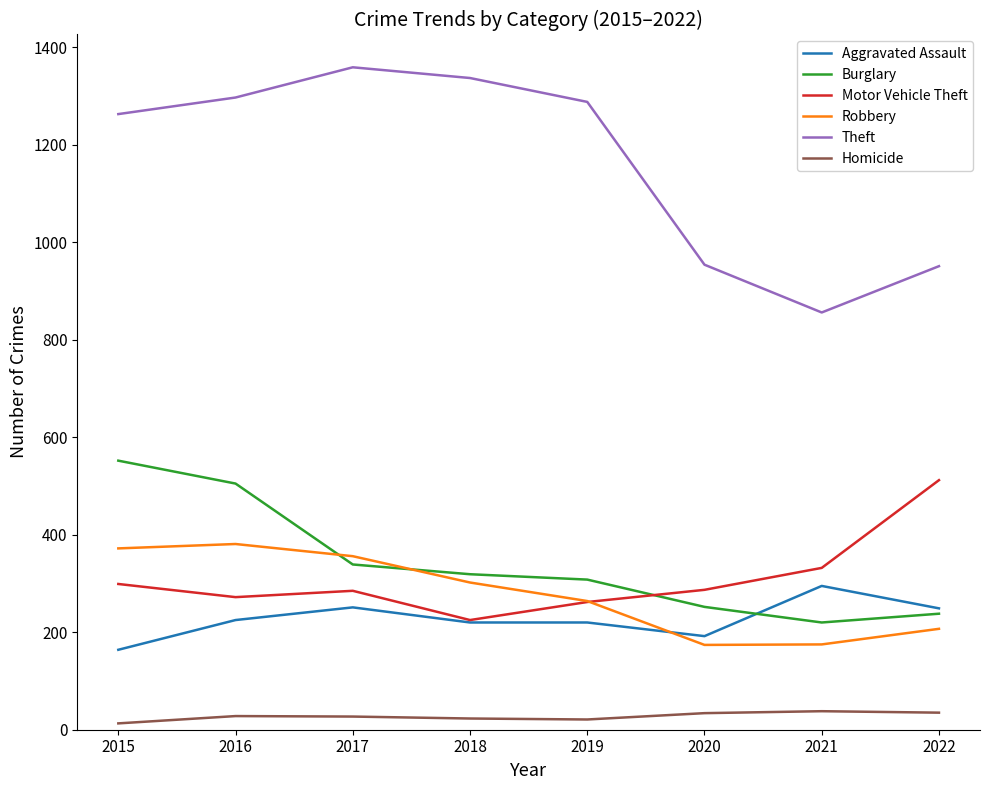

Which series has the largest range (max minus min)?

Theft